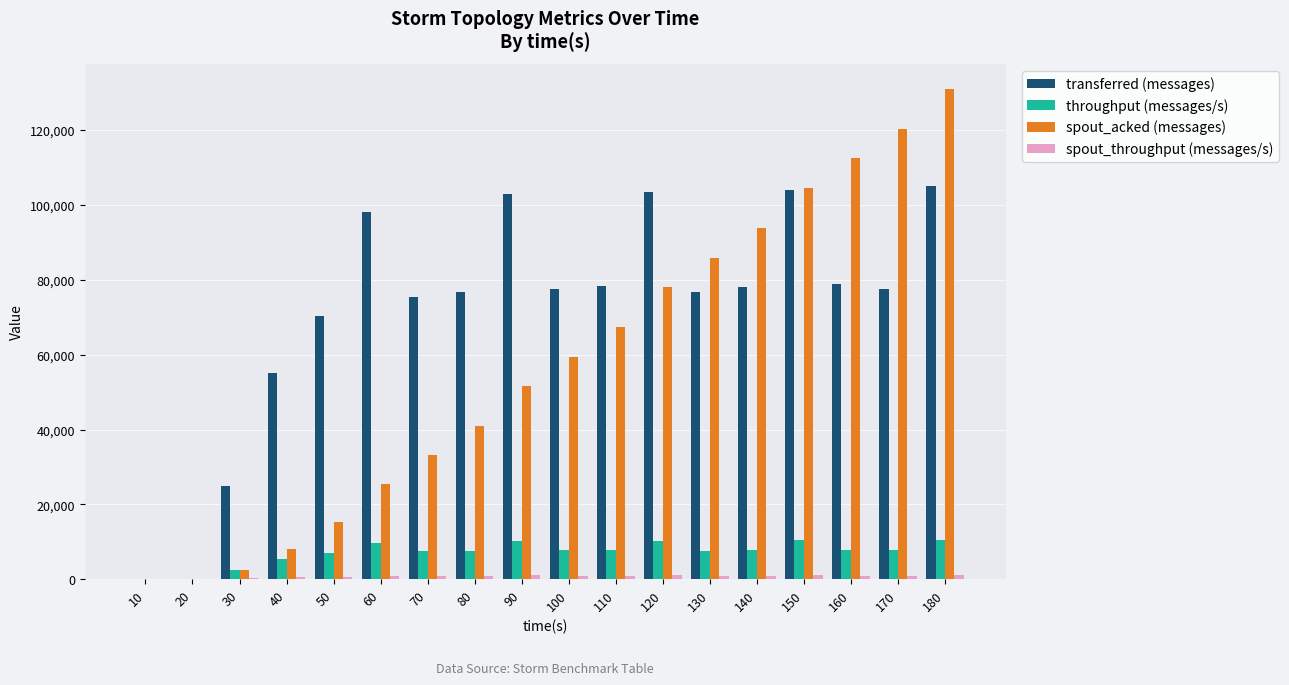

How many data points does each series have?

18